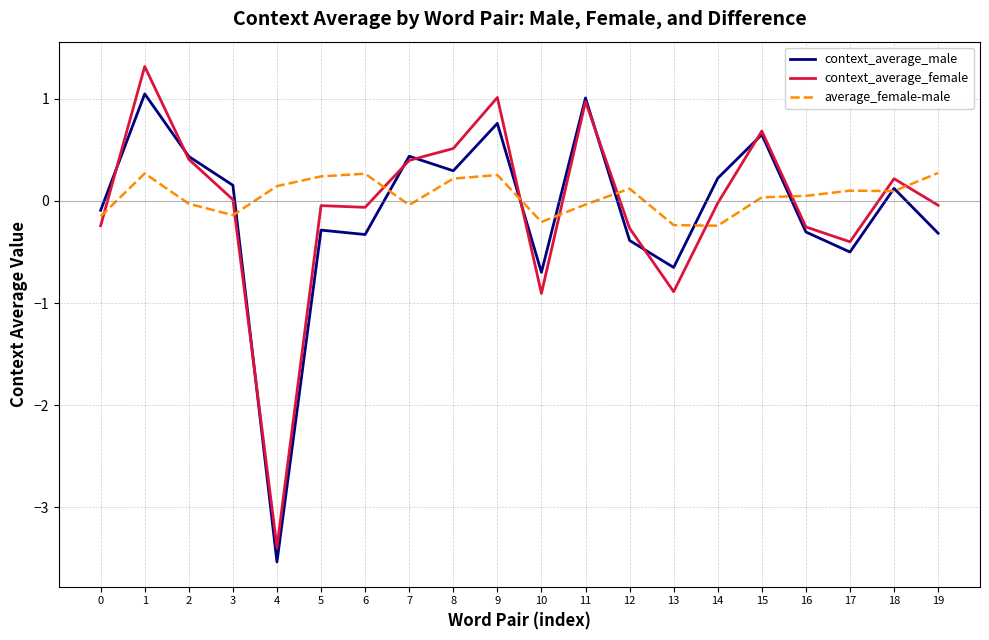

At which label does context_average_male first exceed 0?

1